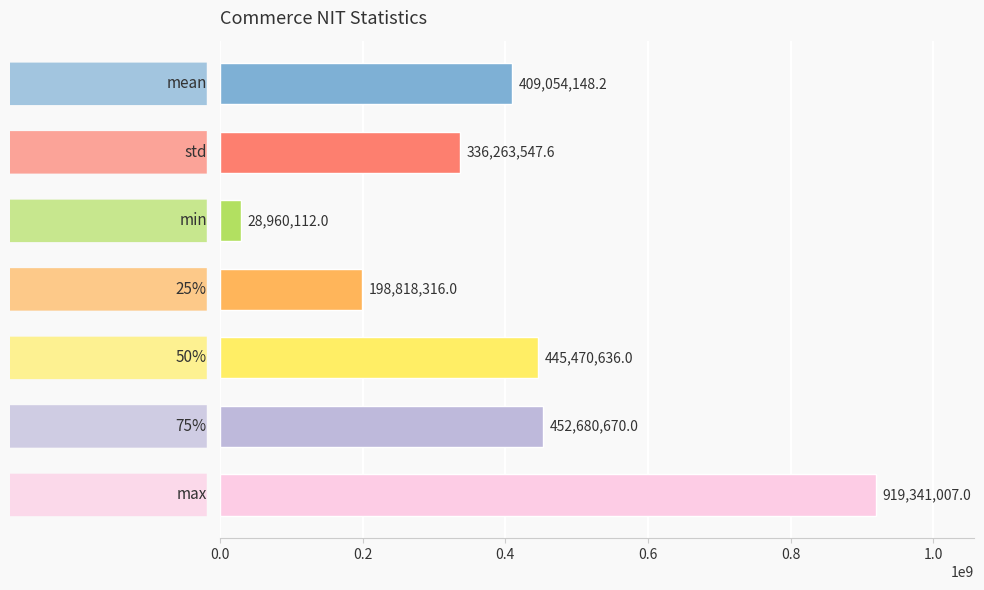

What is the difference between the maximum and minimum values?

890380895.0